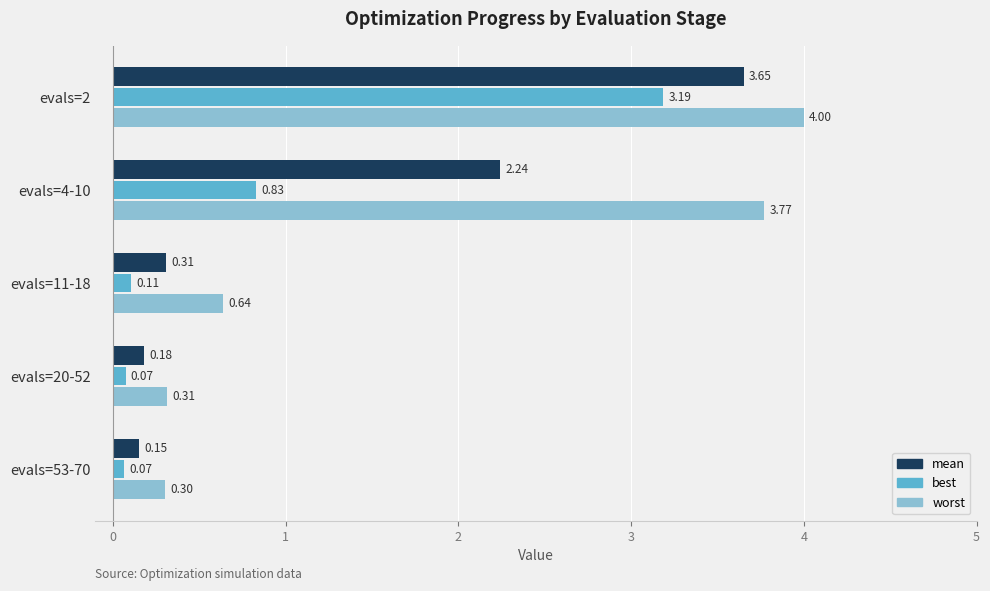

What are all the series names shown in the legend?

mean, best, worst